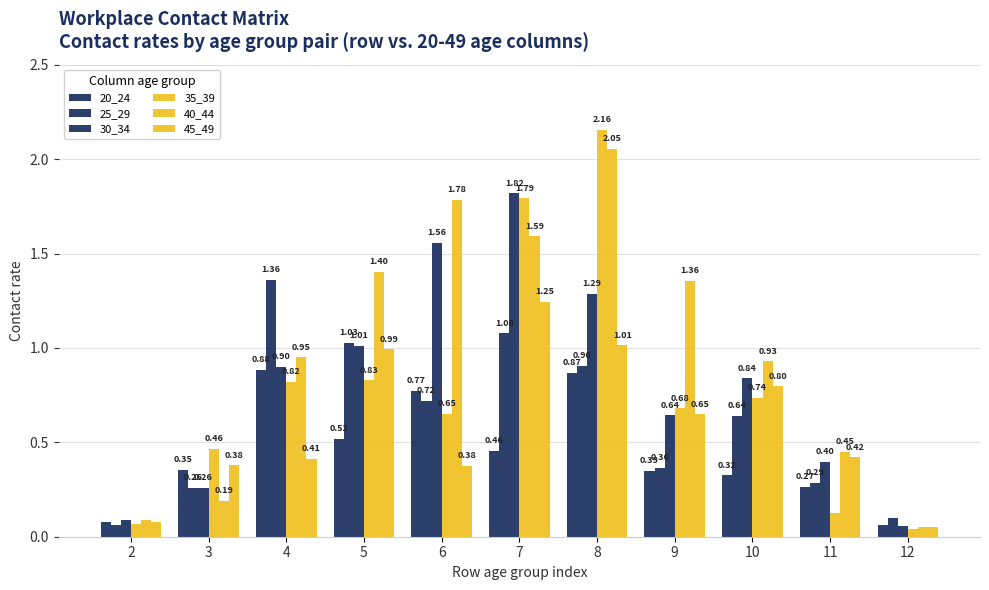

The 45_49 series shows 0.0 at 12. True or false?

False